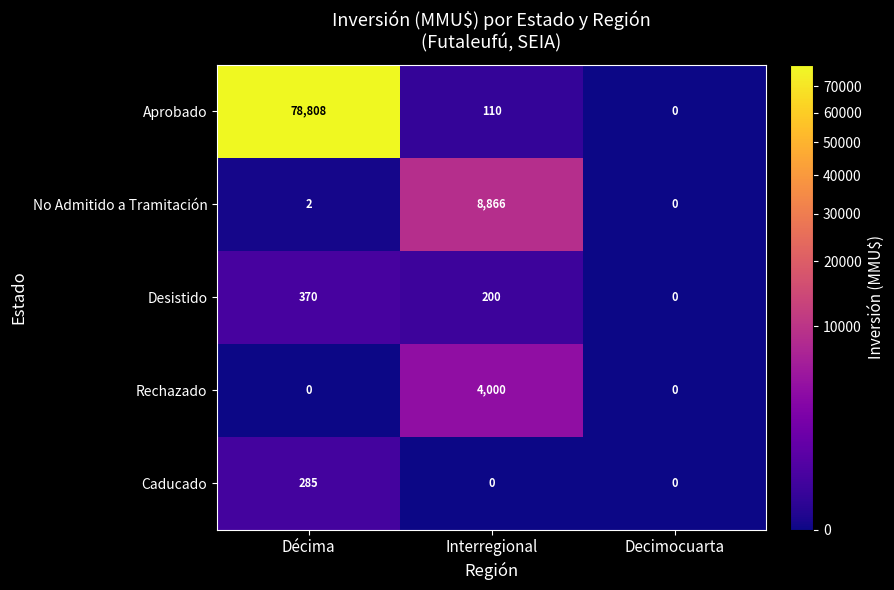

Which series has the widest spread of values?

Aprobado